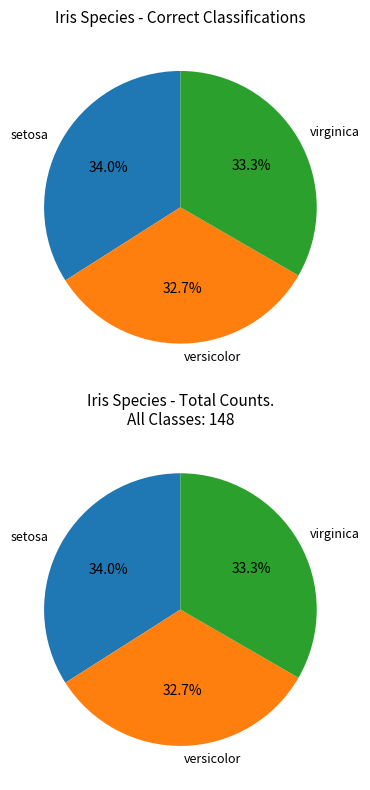

Rank the categories by value from lowest to highest.

versicolor, virginica, setosa